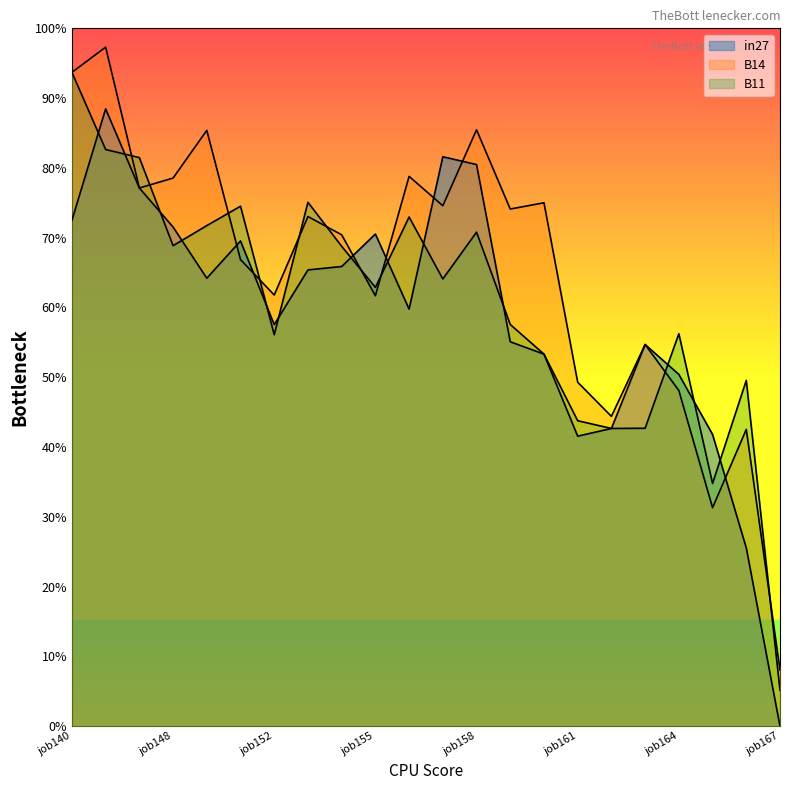

Rank the categories by in27 value from highest to lowest.

job146, job157, job158, job147, job140, job148, job155, job151, job154, job153, job150, job156, job152, job159, job163, job160, job164, job162, job165, job161, job166, job167